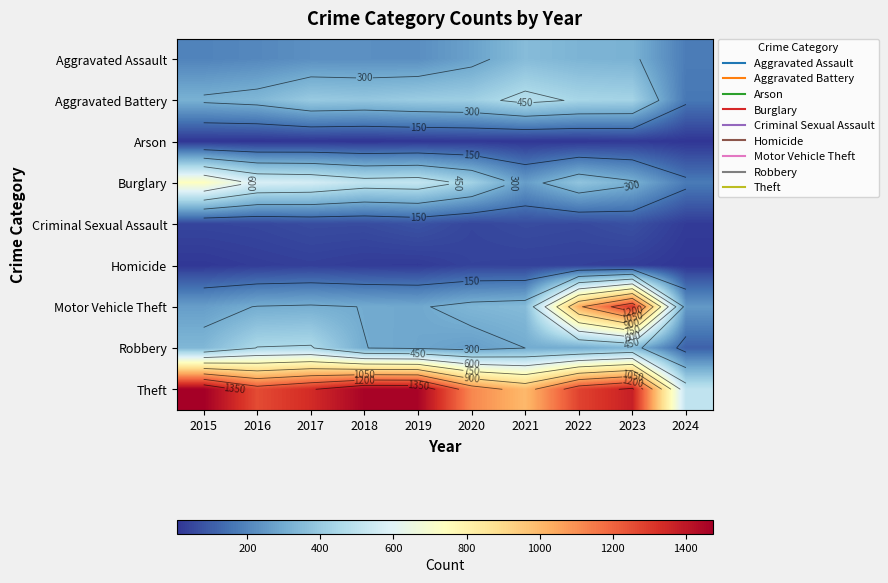

At which category is the sum across all series the highest?

2023